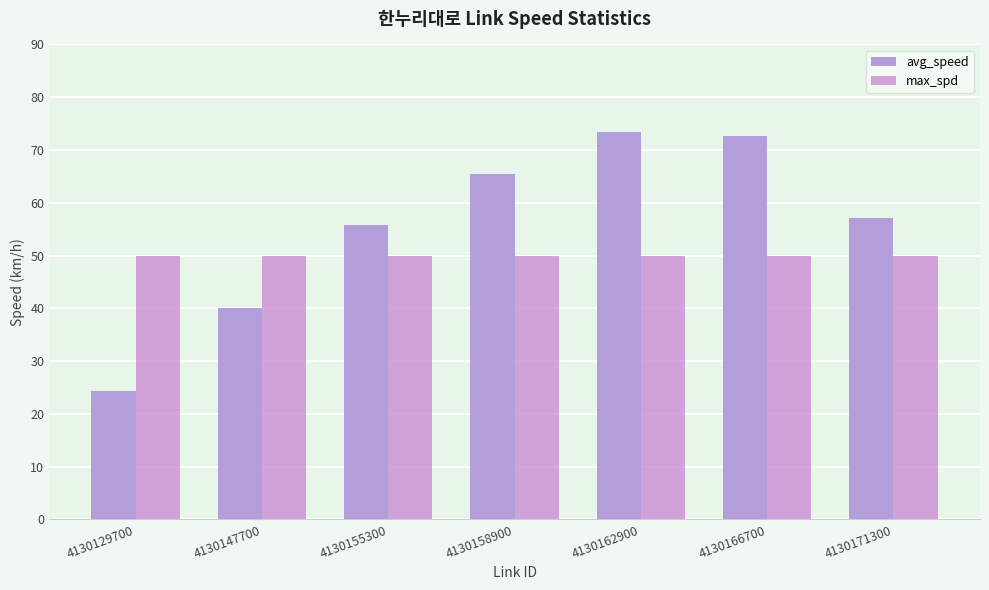

What is the value of the avg_speed bar at the 3rd from the left?

55.7